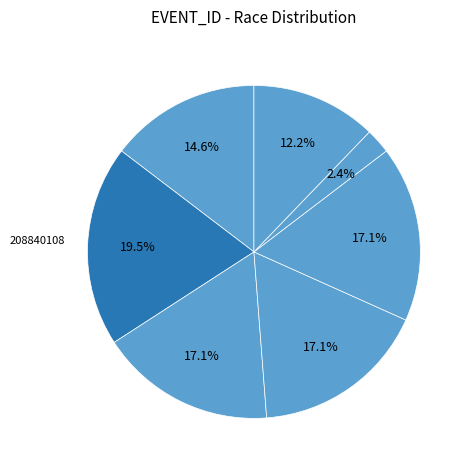

Rank the categories by value from lowest to highest.

208840093, 208840098, 208840073, 208840103, 208840083, 208840078, 208840108